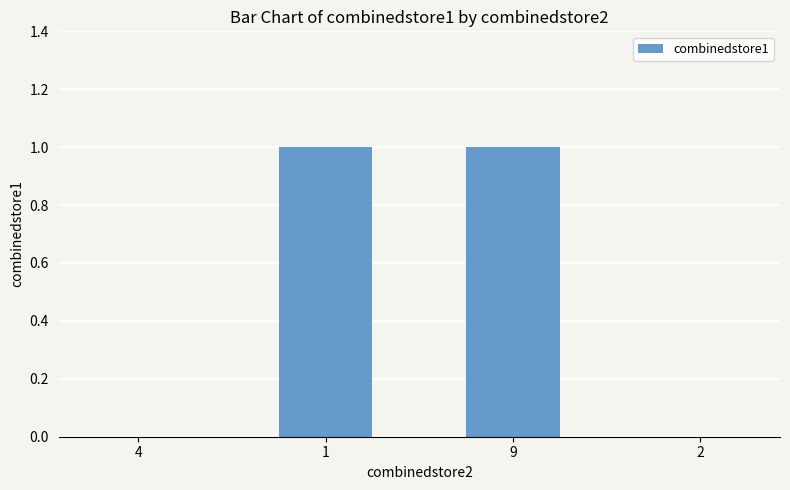

True or false: the data shows 0 at 2.

True